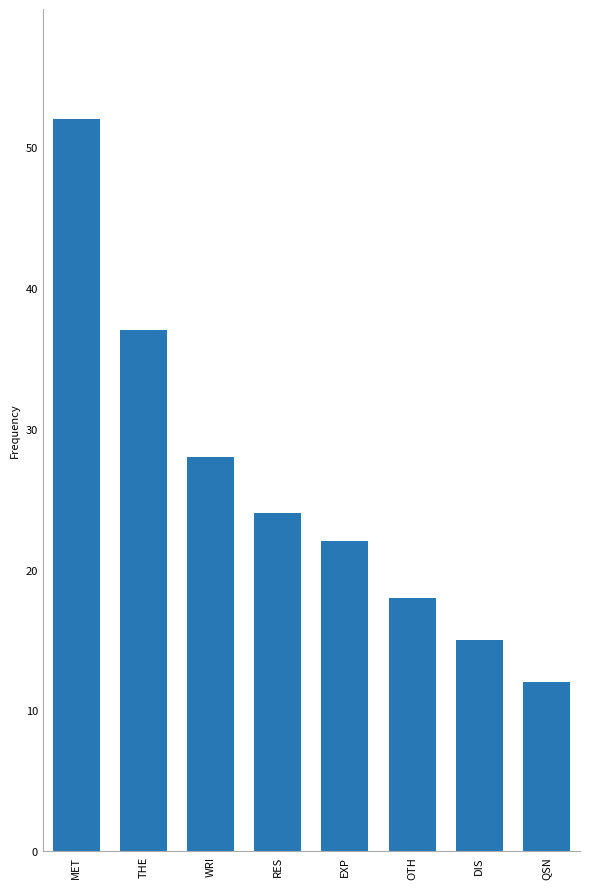

What is the smallest value displayed?

12